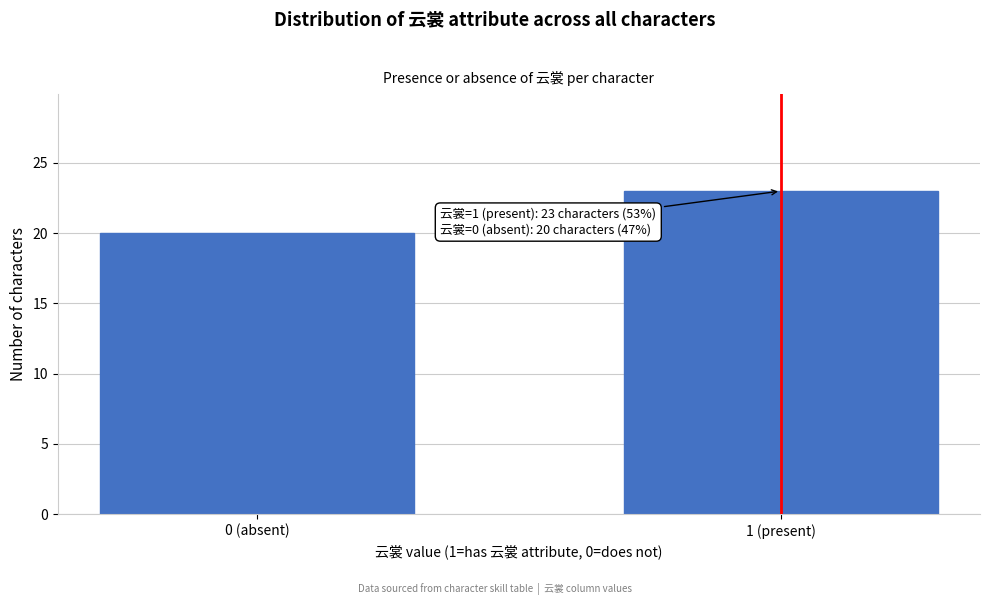

Reading right to left, extract all data points from this chart.

23	20